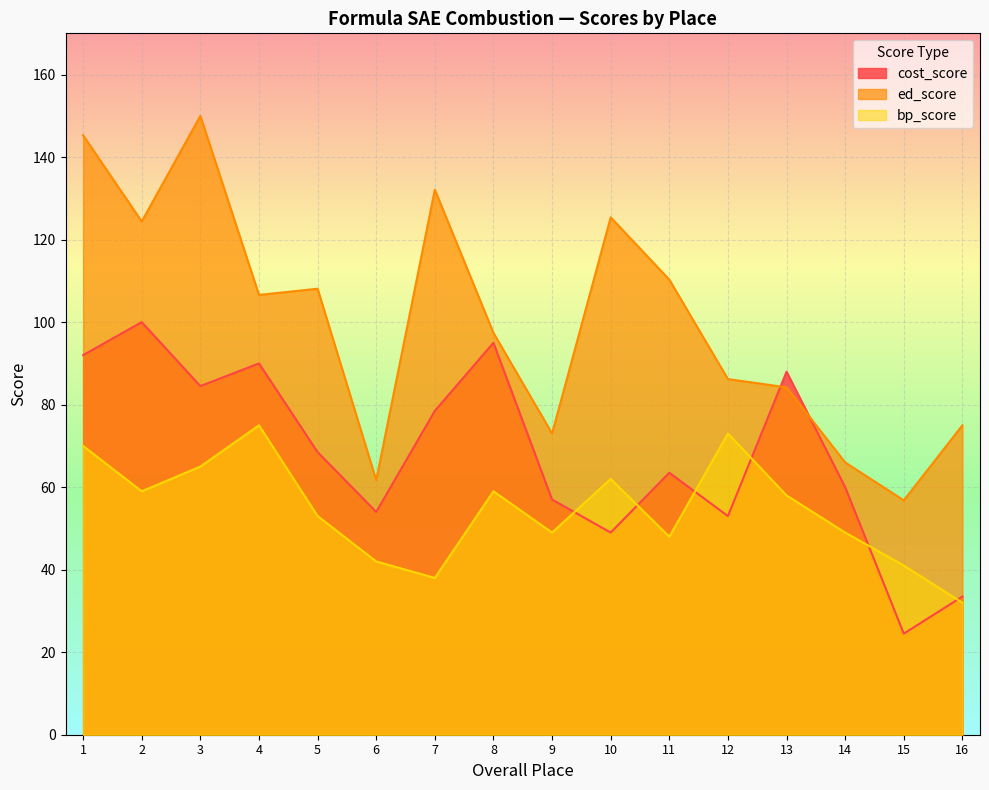

What value does the bp_score series have at 16?

32.0